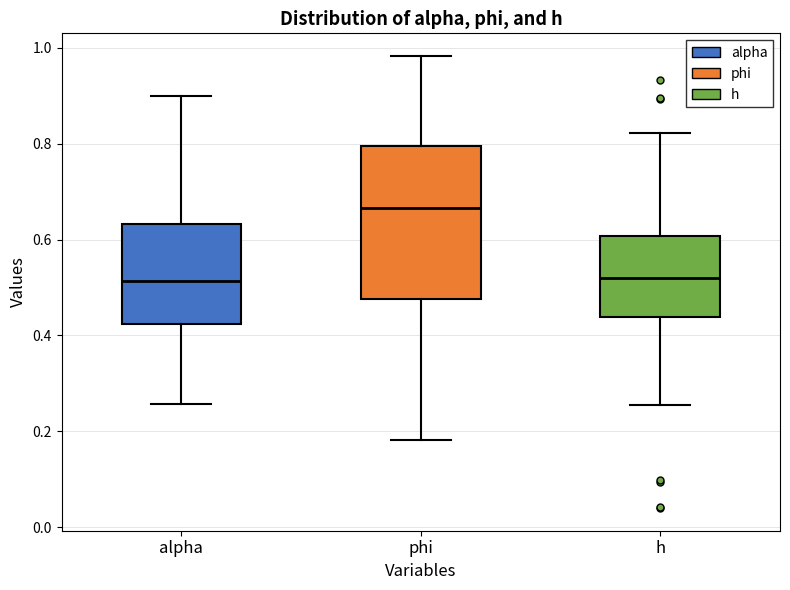

Which box is the tallest, from its lower edge to its upper edge?

phi